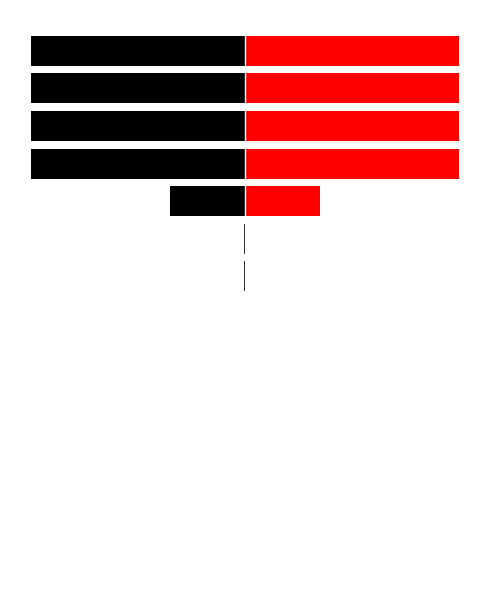

Which series has the largest range (max minus min)?

Left